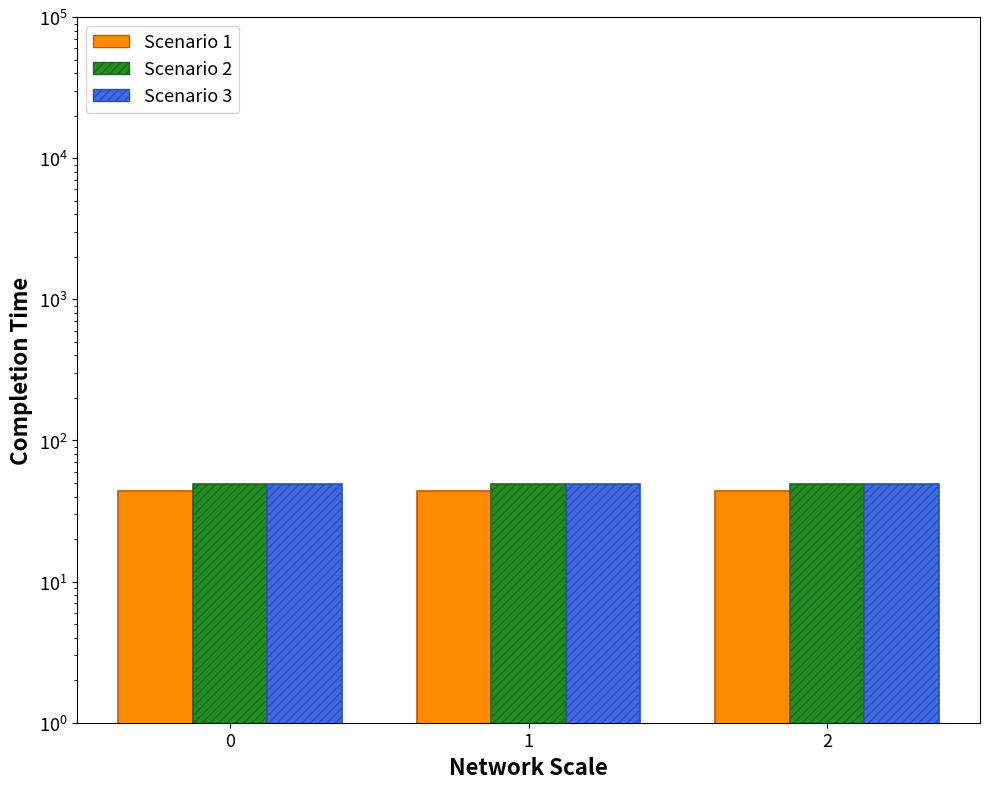

How many series are shown in this chart?

3